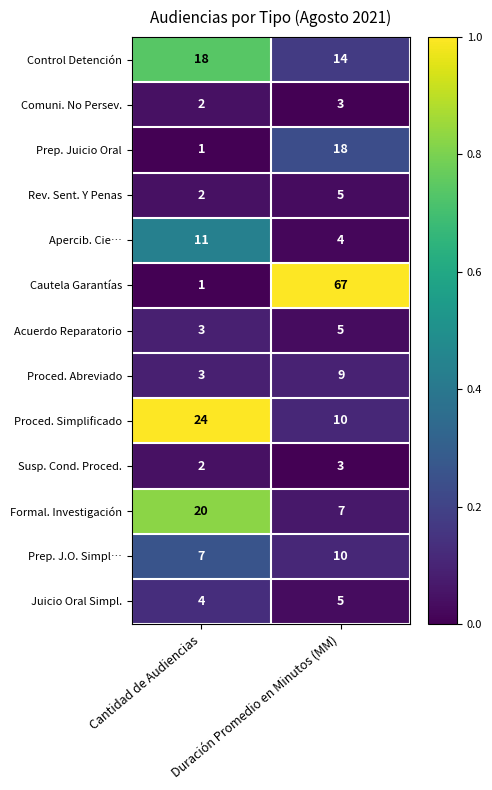

What is the average value of the Apercib. Cie… series?

8